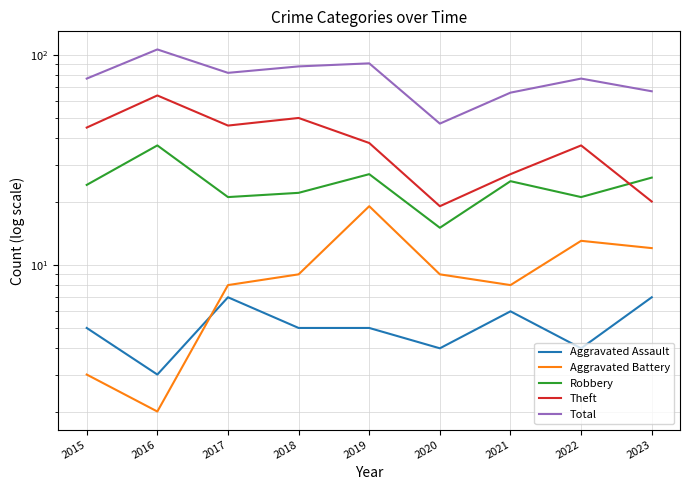

Count the number of data series in this chart.

5